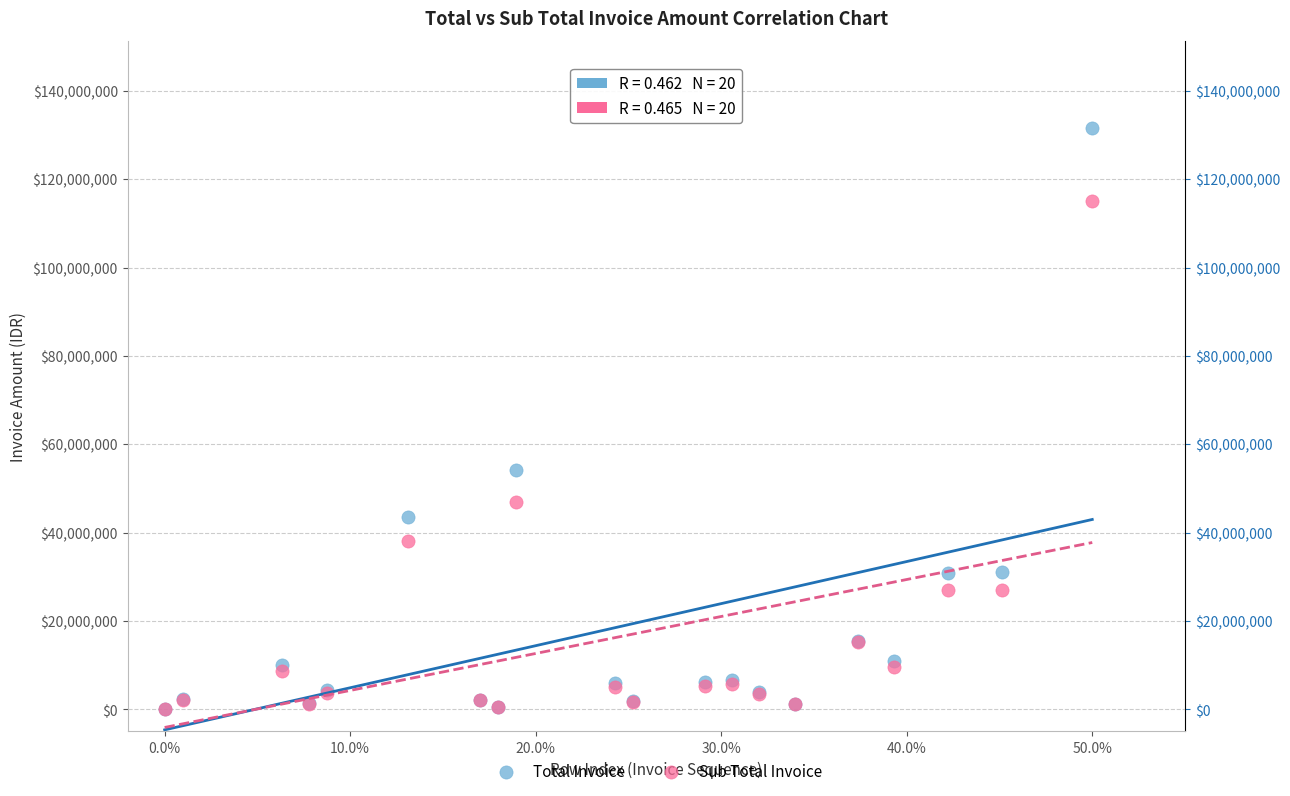

Across all series, what Y value is closest to 65850350?

54214200